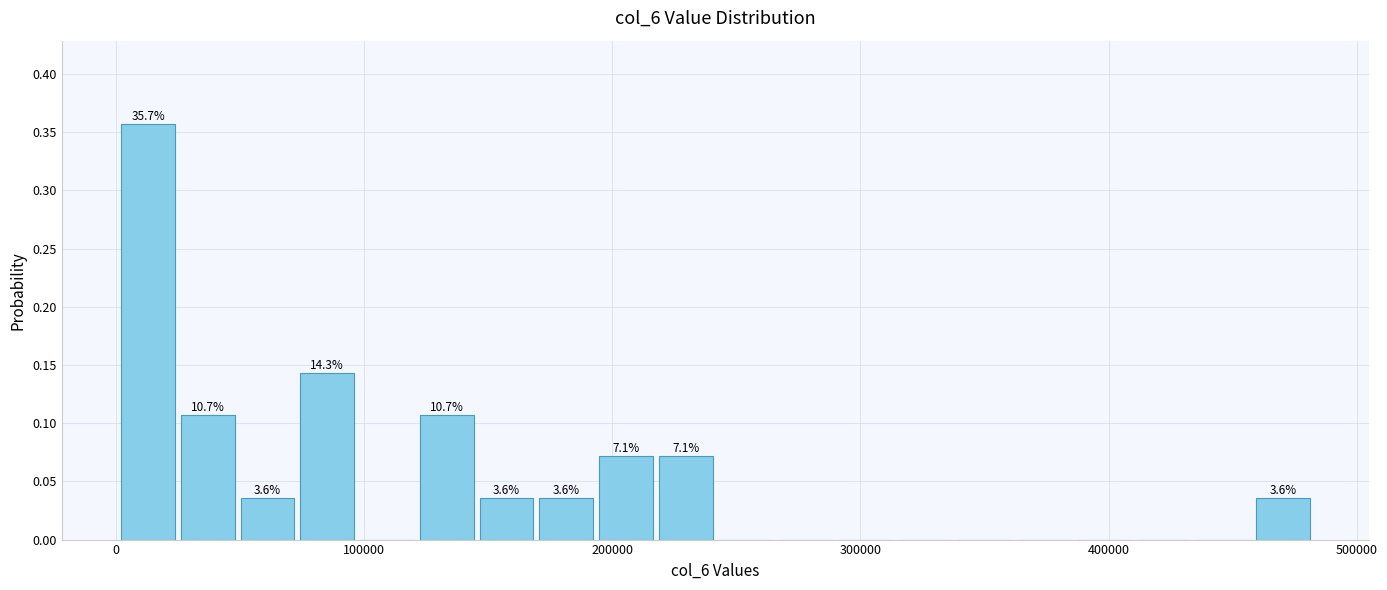

Read against the x-axis, roughly where is the centre of the tallest bar?

10000